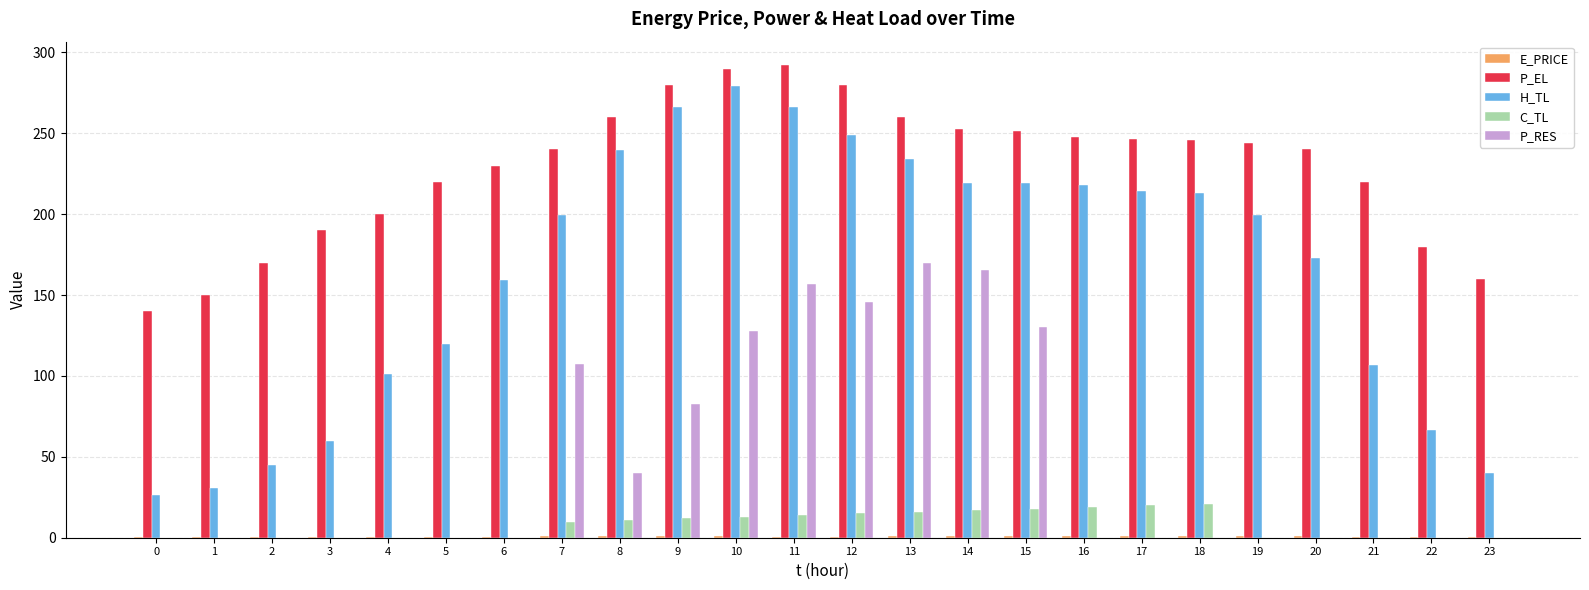

What is the sum of all P_EL values?

5489.6